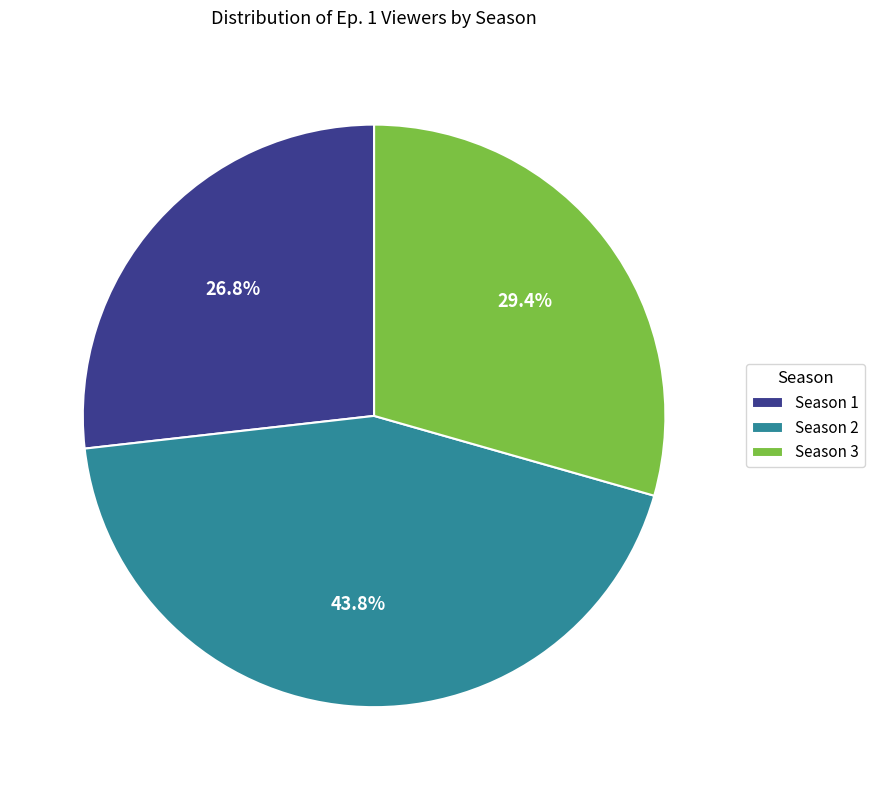

To the nearest percent, what percentage of the pie is Season 2?

44%